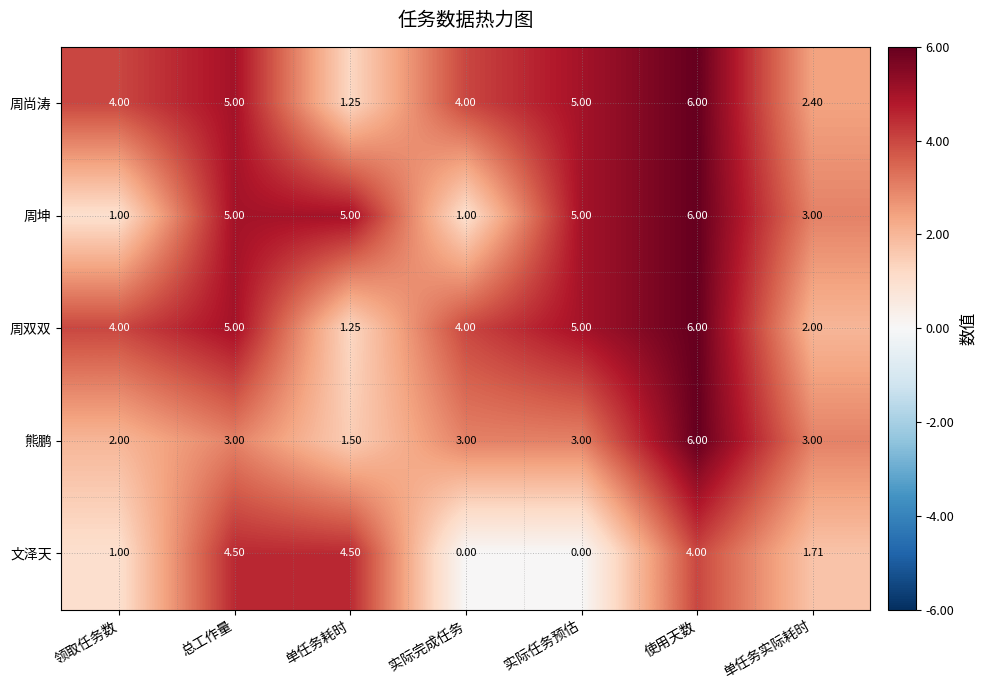

At which label is 周尚涛 closest to 3?

单任务实际耗时